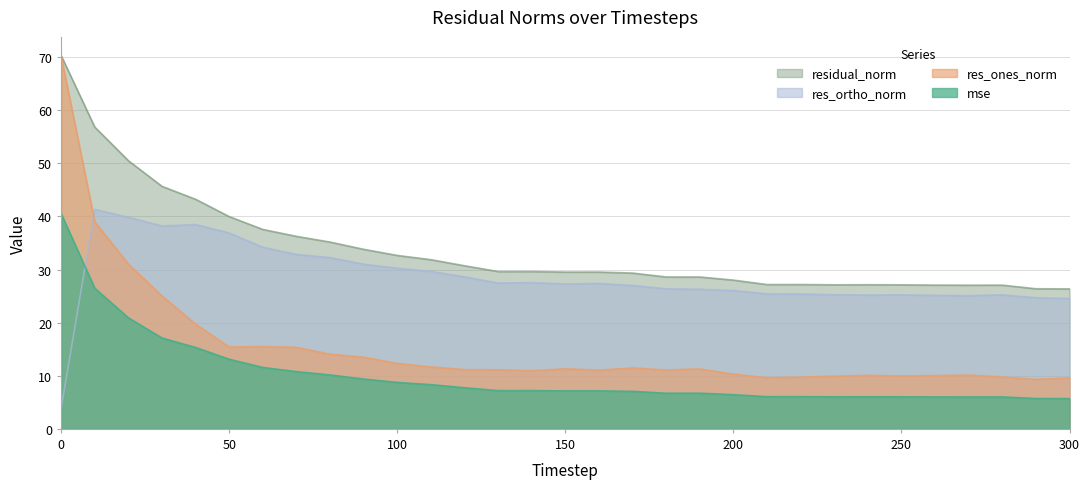

What is the minimum value for mse?

5.7